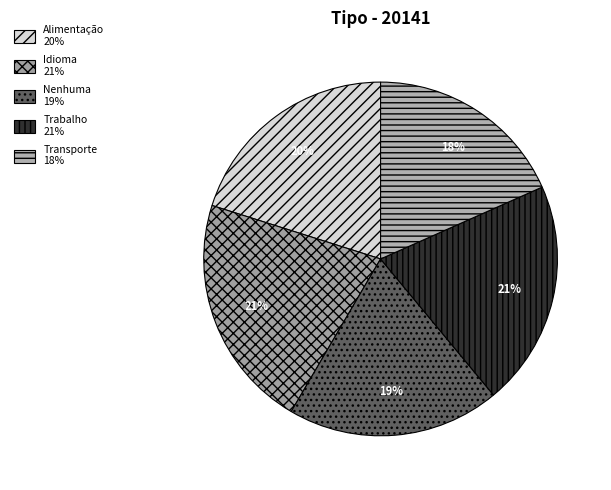

The Trabalho slice represents 21% of the pie. True or false?

True